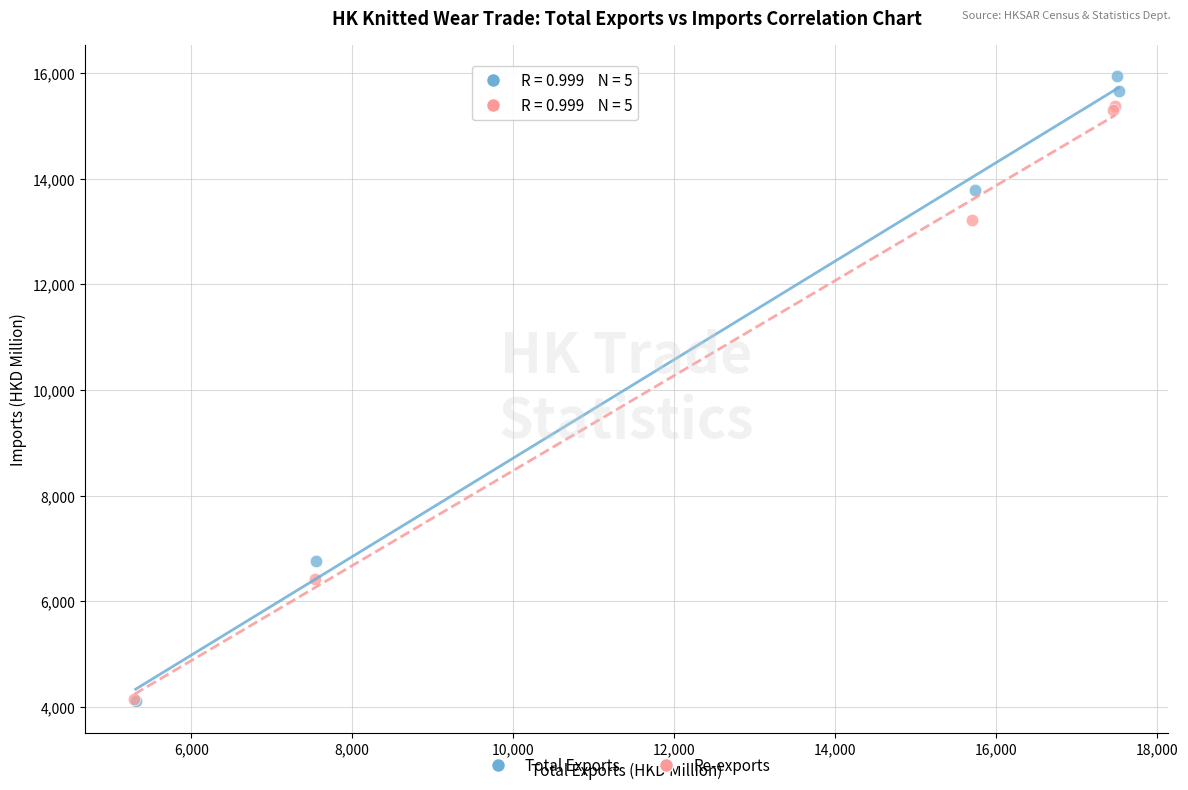

Which series has the largest Y range (max minus min)?

Total Exports